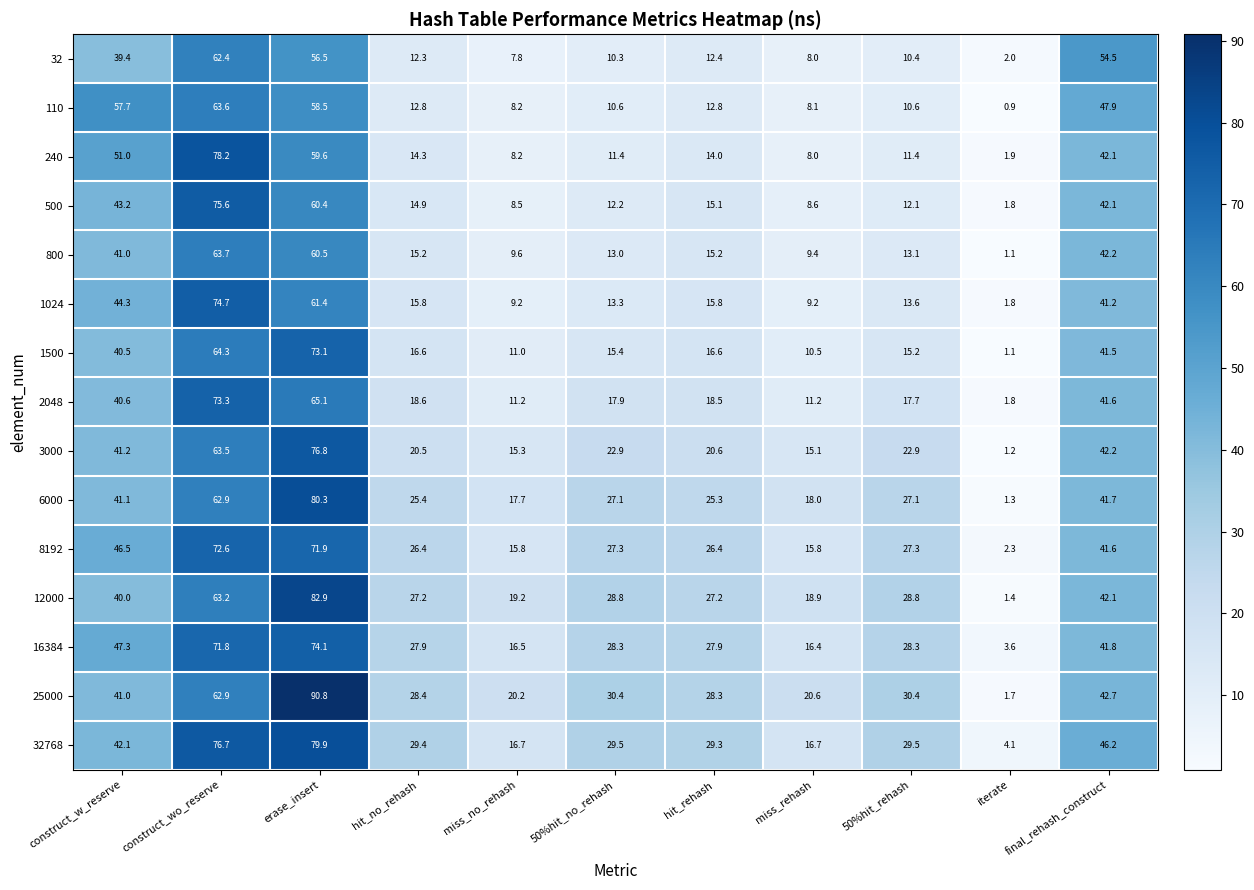

Count the number of data series in this chart.

15